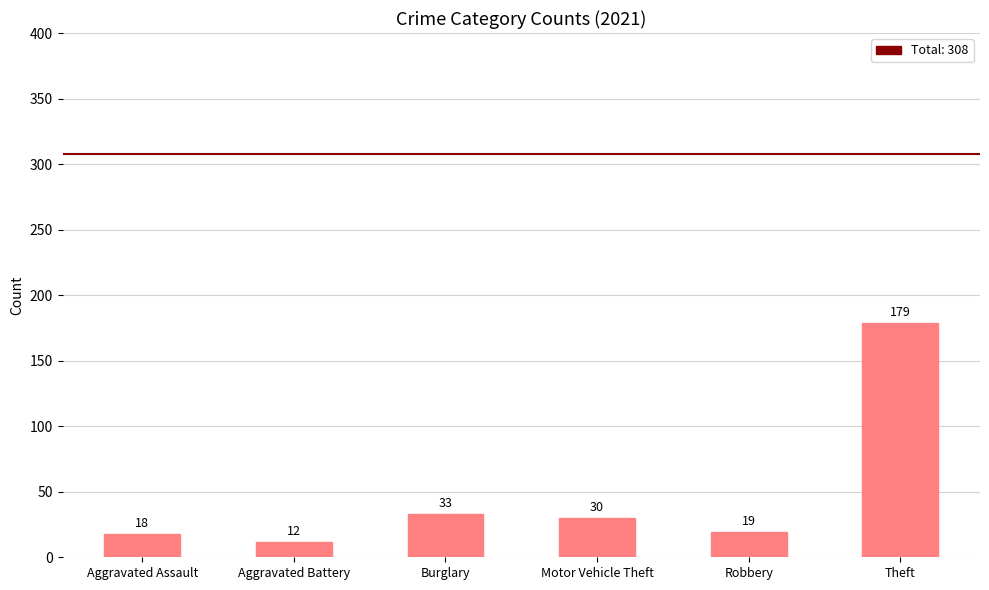

Rank the categories by value from highest to lowest.

Theft, Burglary, Motor Vehicle Theft, Robbery, Aggravated Assault, Aggravated Battery